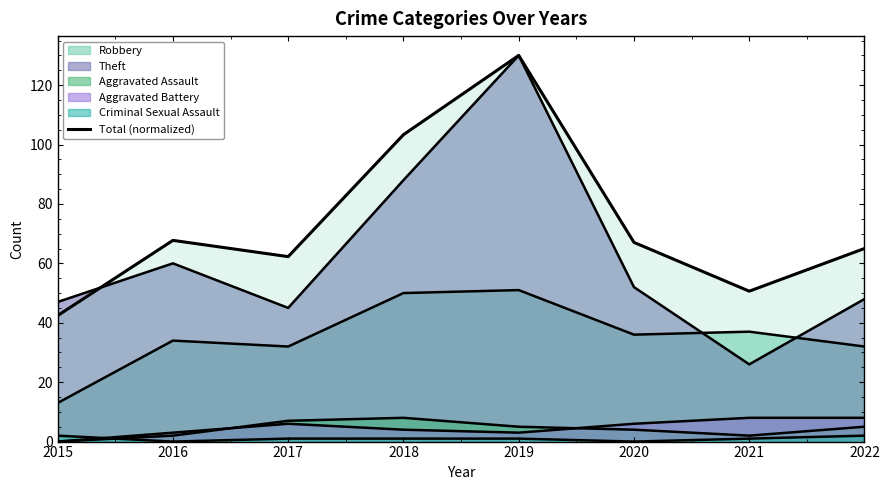

At which category does the chart reach its minimum across all series?

2015